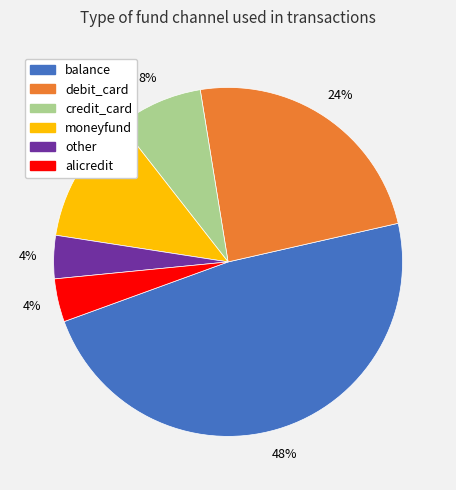

To the nearest percent, what is the average slice percentage?

17%